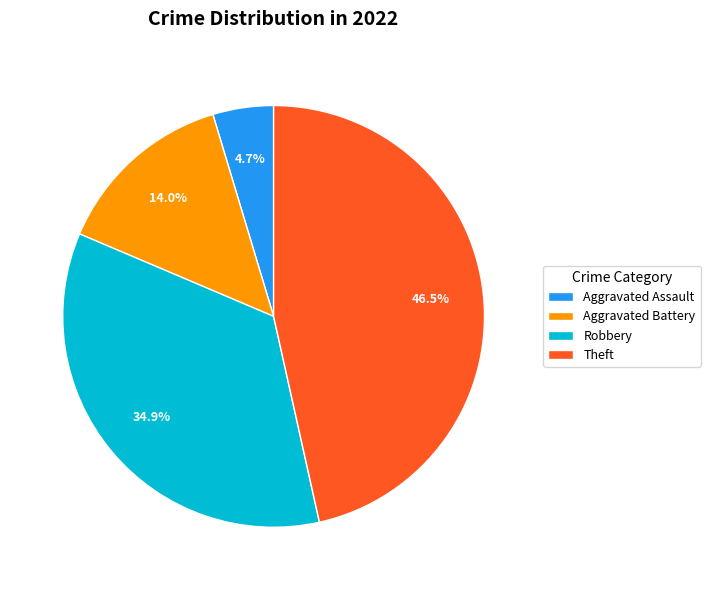

Which slice is the largest?

Theft